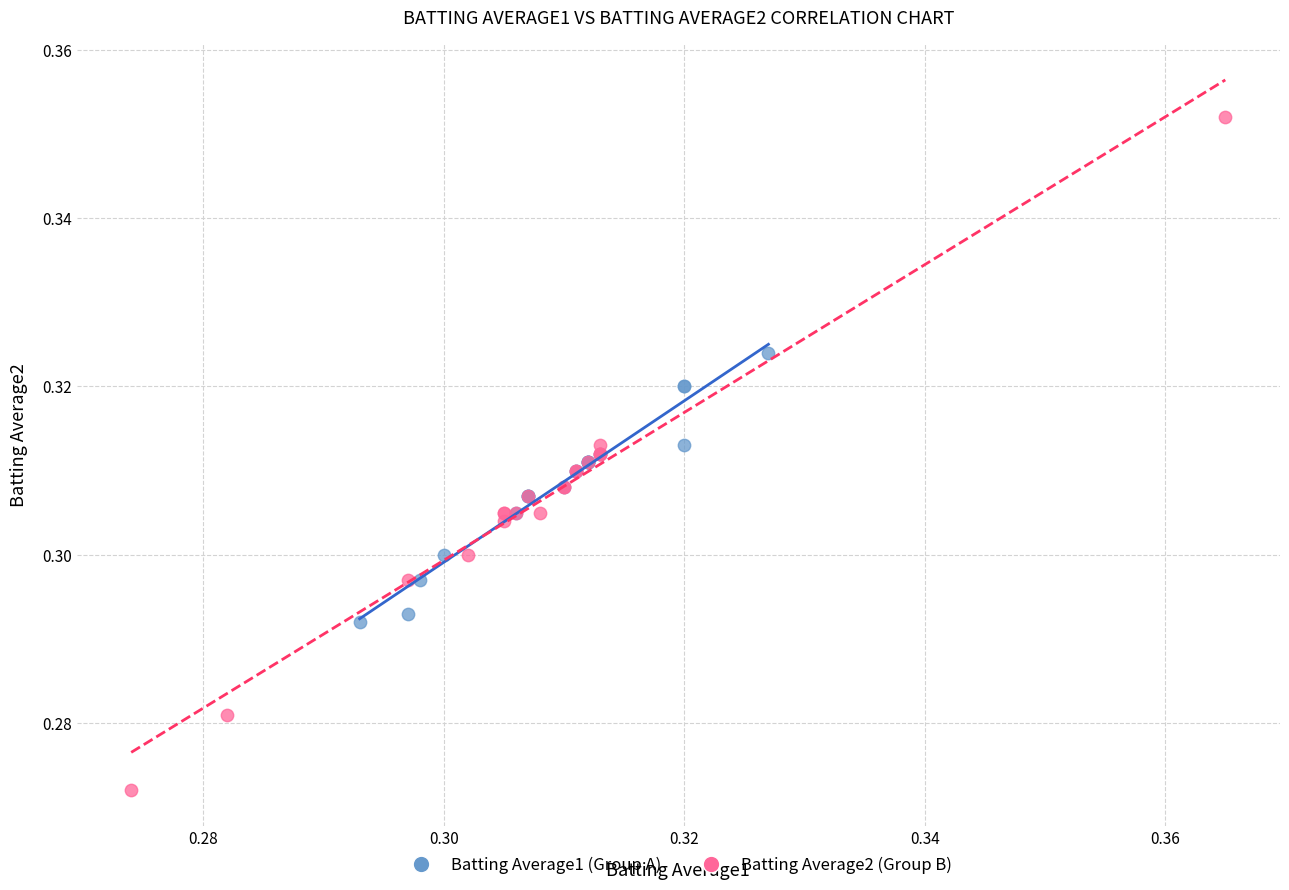

Which series has the largest Y range (max minus min)?

Batting Average2 (Group B)